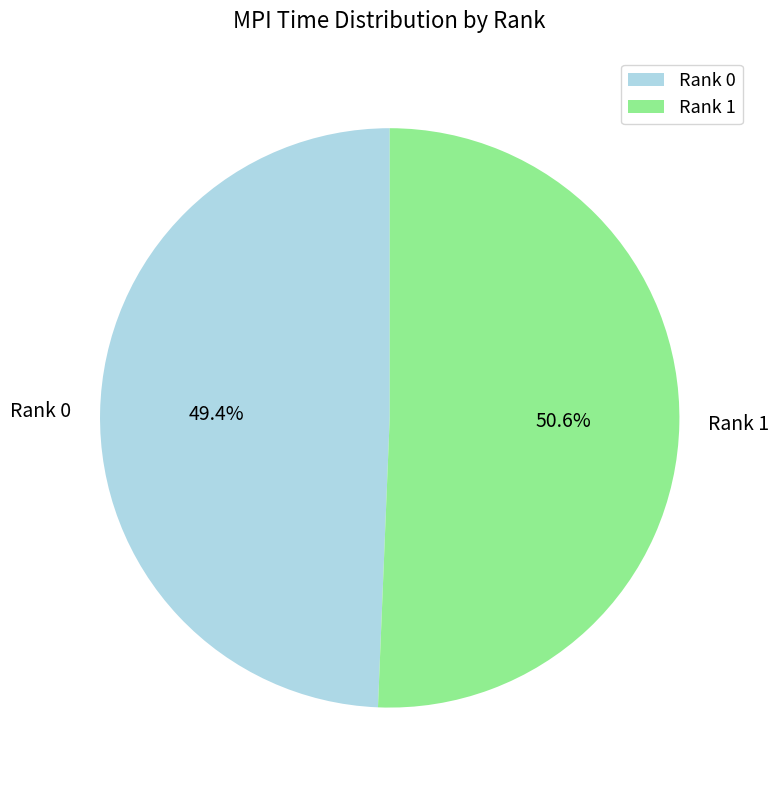

Is the sum of Rank 1 and Rank 0 greater than half?

Yes